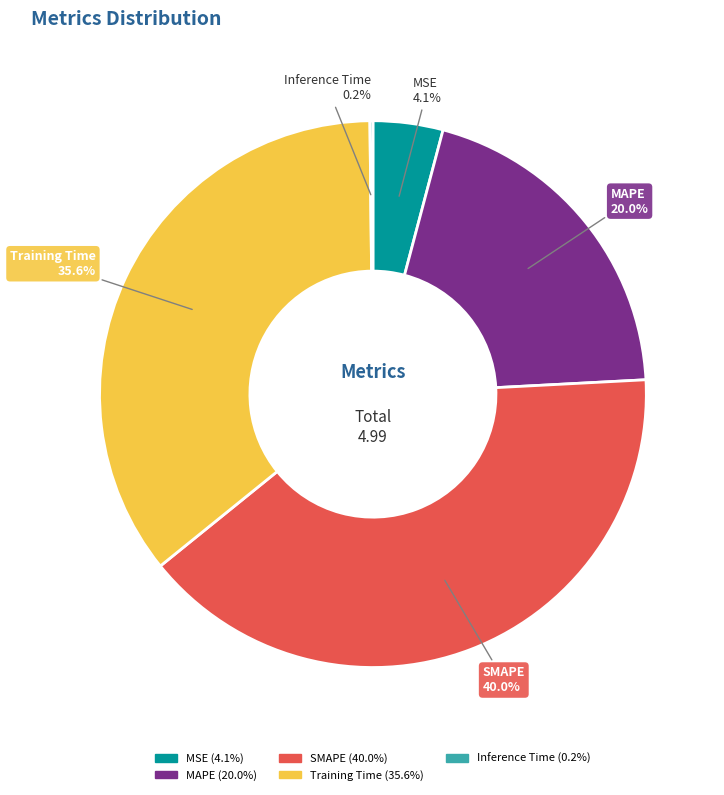

How much of the chart is everything except Training Time?

64.4%